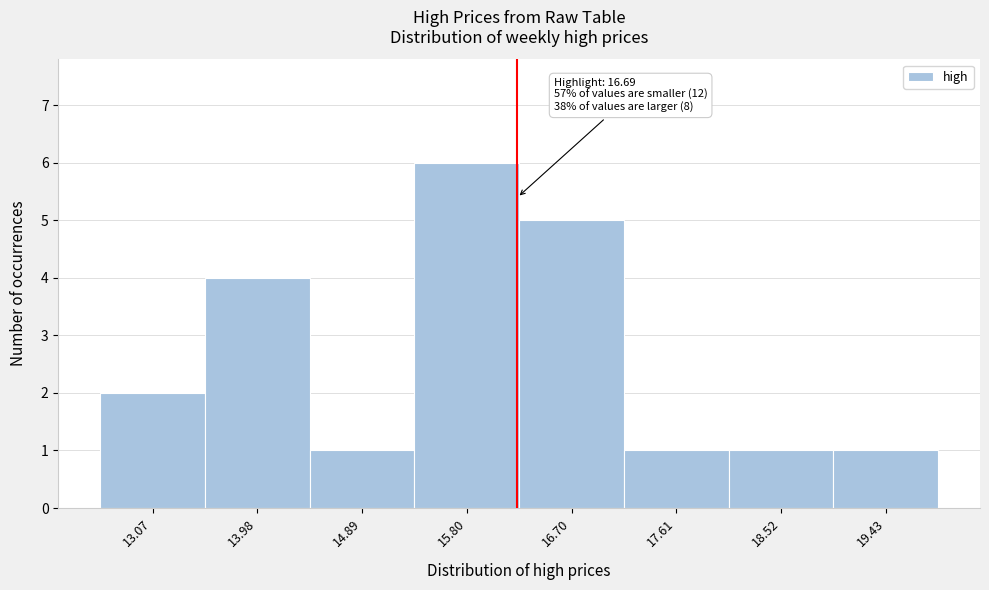

Reading left to right, extract all data points from this chart.

13.07=2	13.98=4	14.89=1	15.80=6	16.70=5	17.61=1	18.52=1	19.43=1